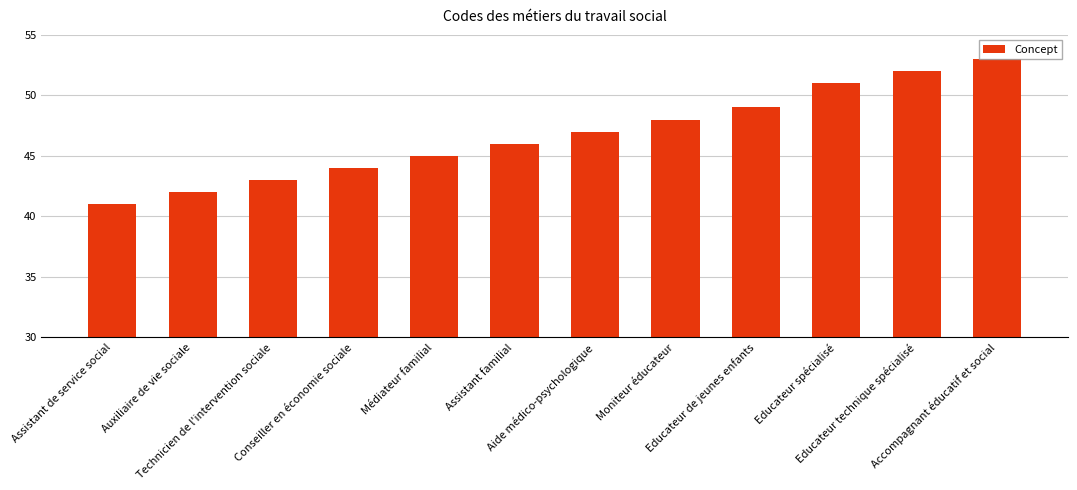

What is the maximum value shown in the chart?

53